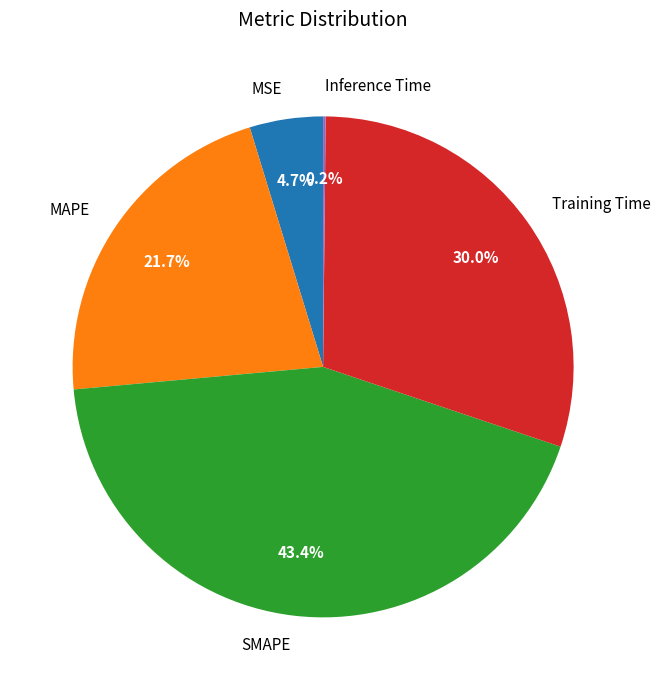

Is MAPE the majority of the pie?

No